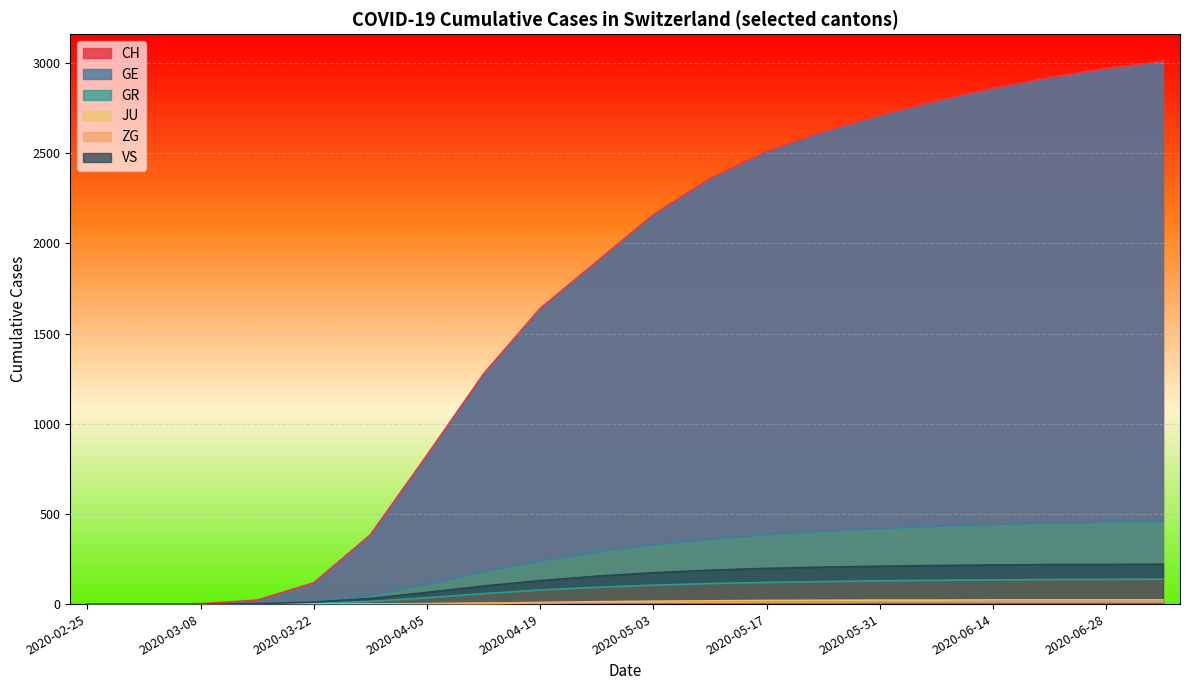

Which label corresponds to the smallest value in the chart?

2020-02-25